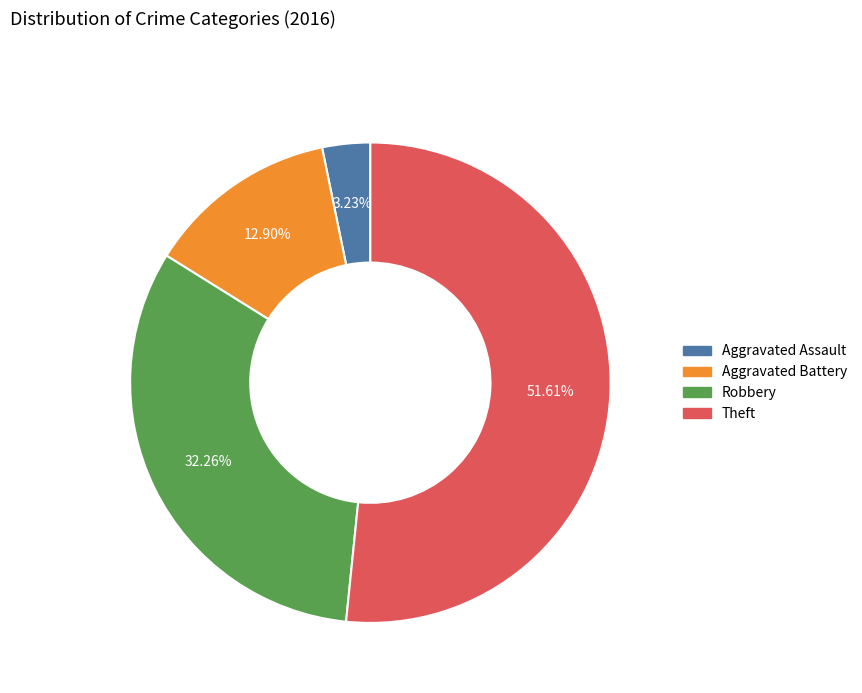

To the nearest percent, what is the difference between the largest and smallest slice percentages?

48%